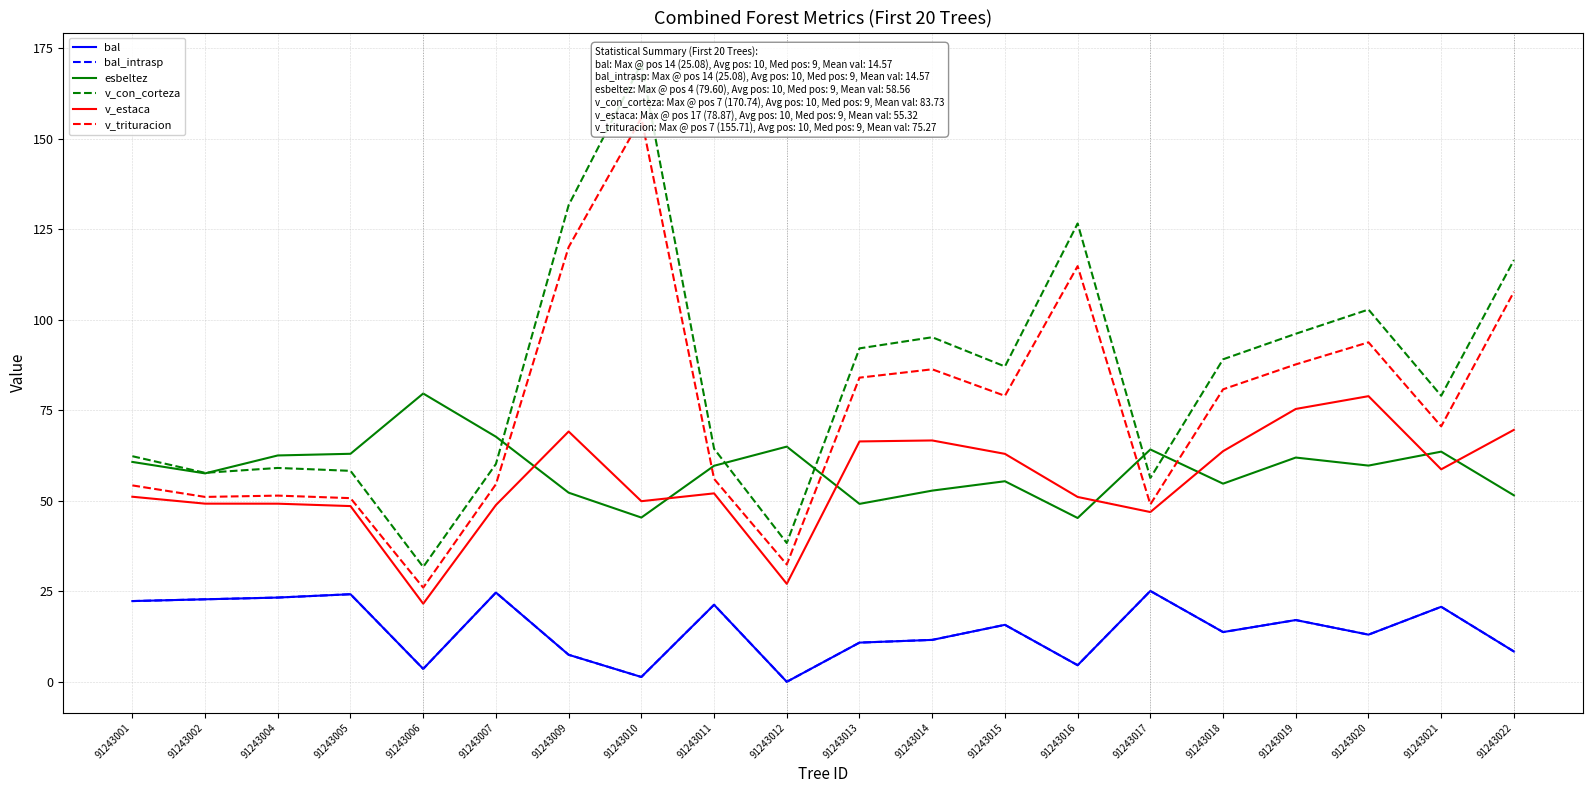

Between which two adjacent categories do v_estaca and esbeltez first intersect?

91243007 and 91243009